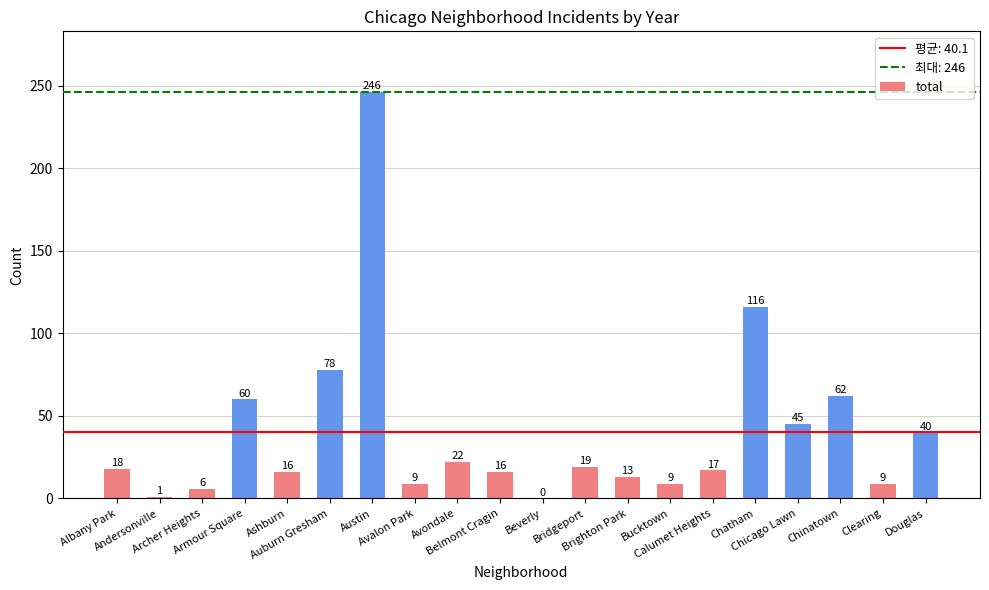

The value at Chatham is 116. True or false?

True